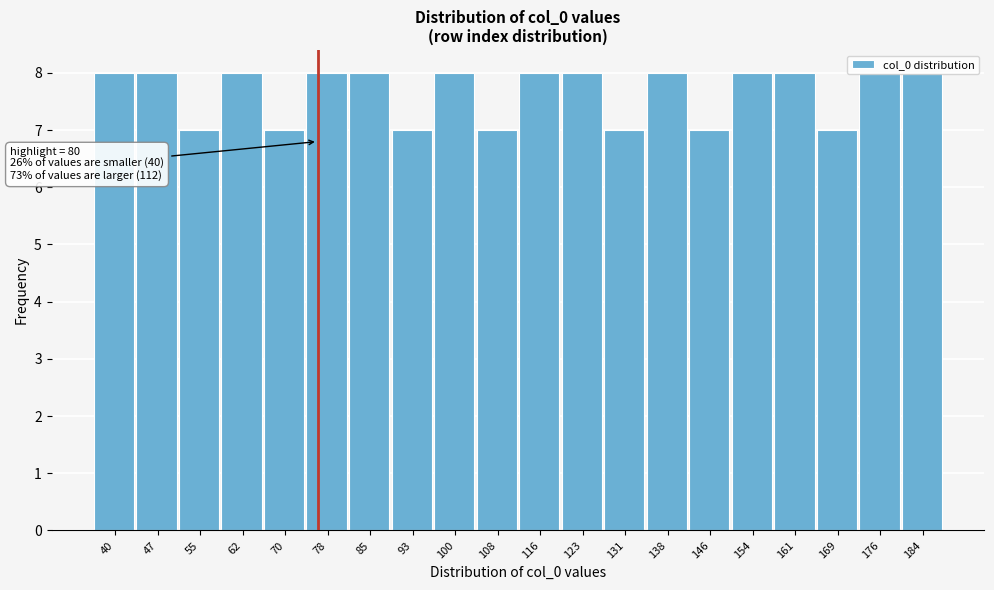

What is the sum of all values?

153